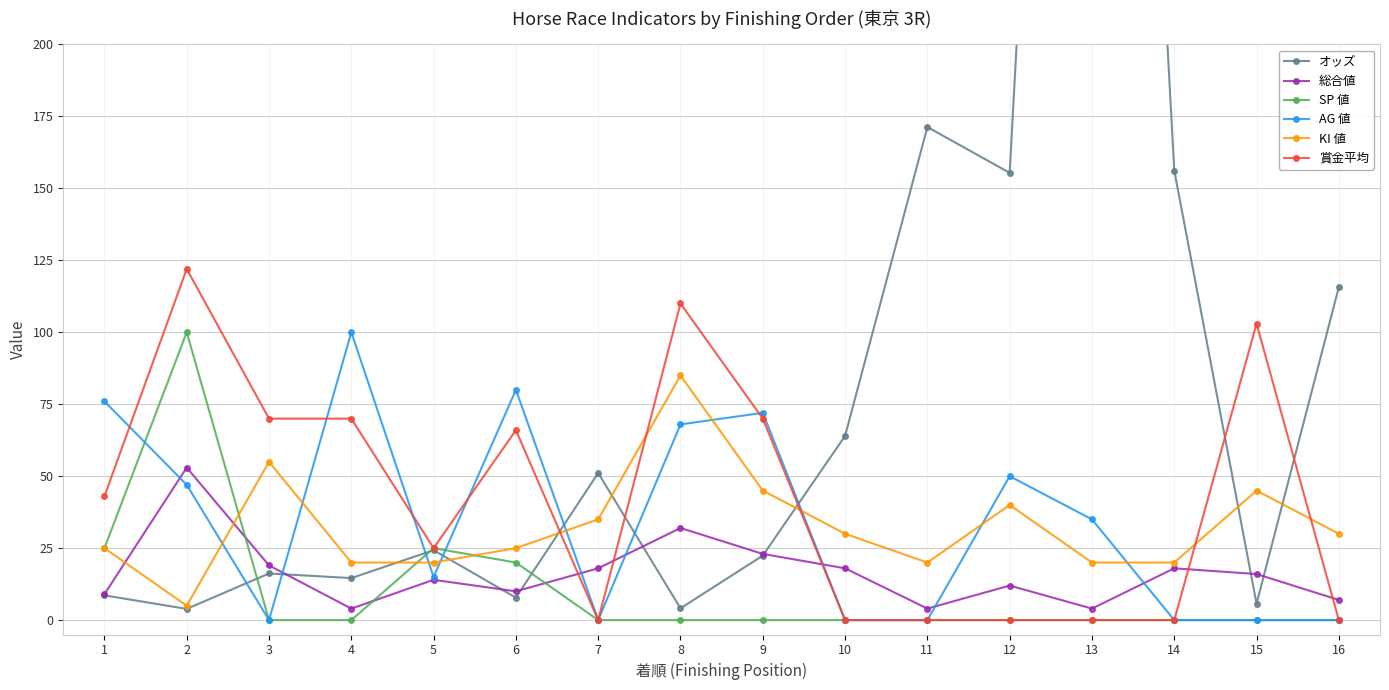

Is it true that AG 値 equals -44.9 at 10?

False